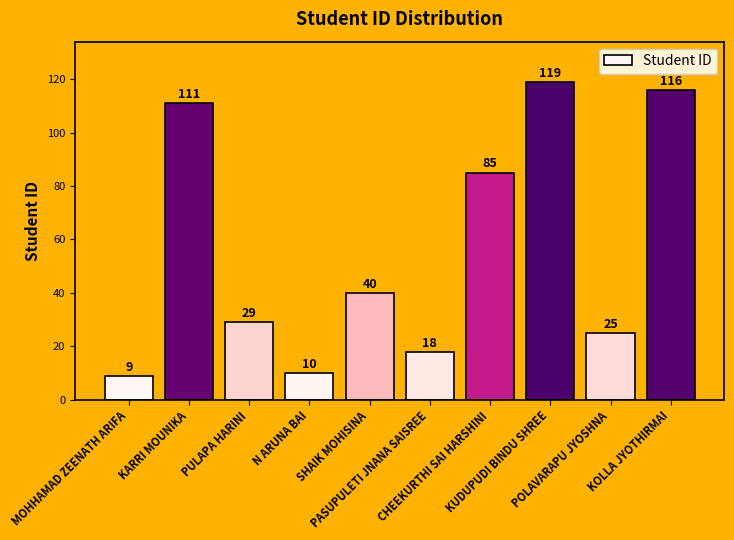

Reading left to right, list all the values displayed in this chart.

9	111	29	10	40	18	85	119	25	116